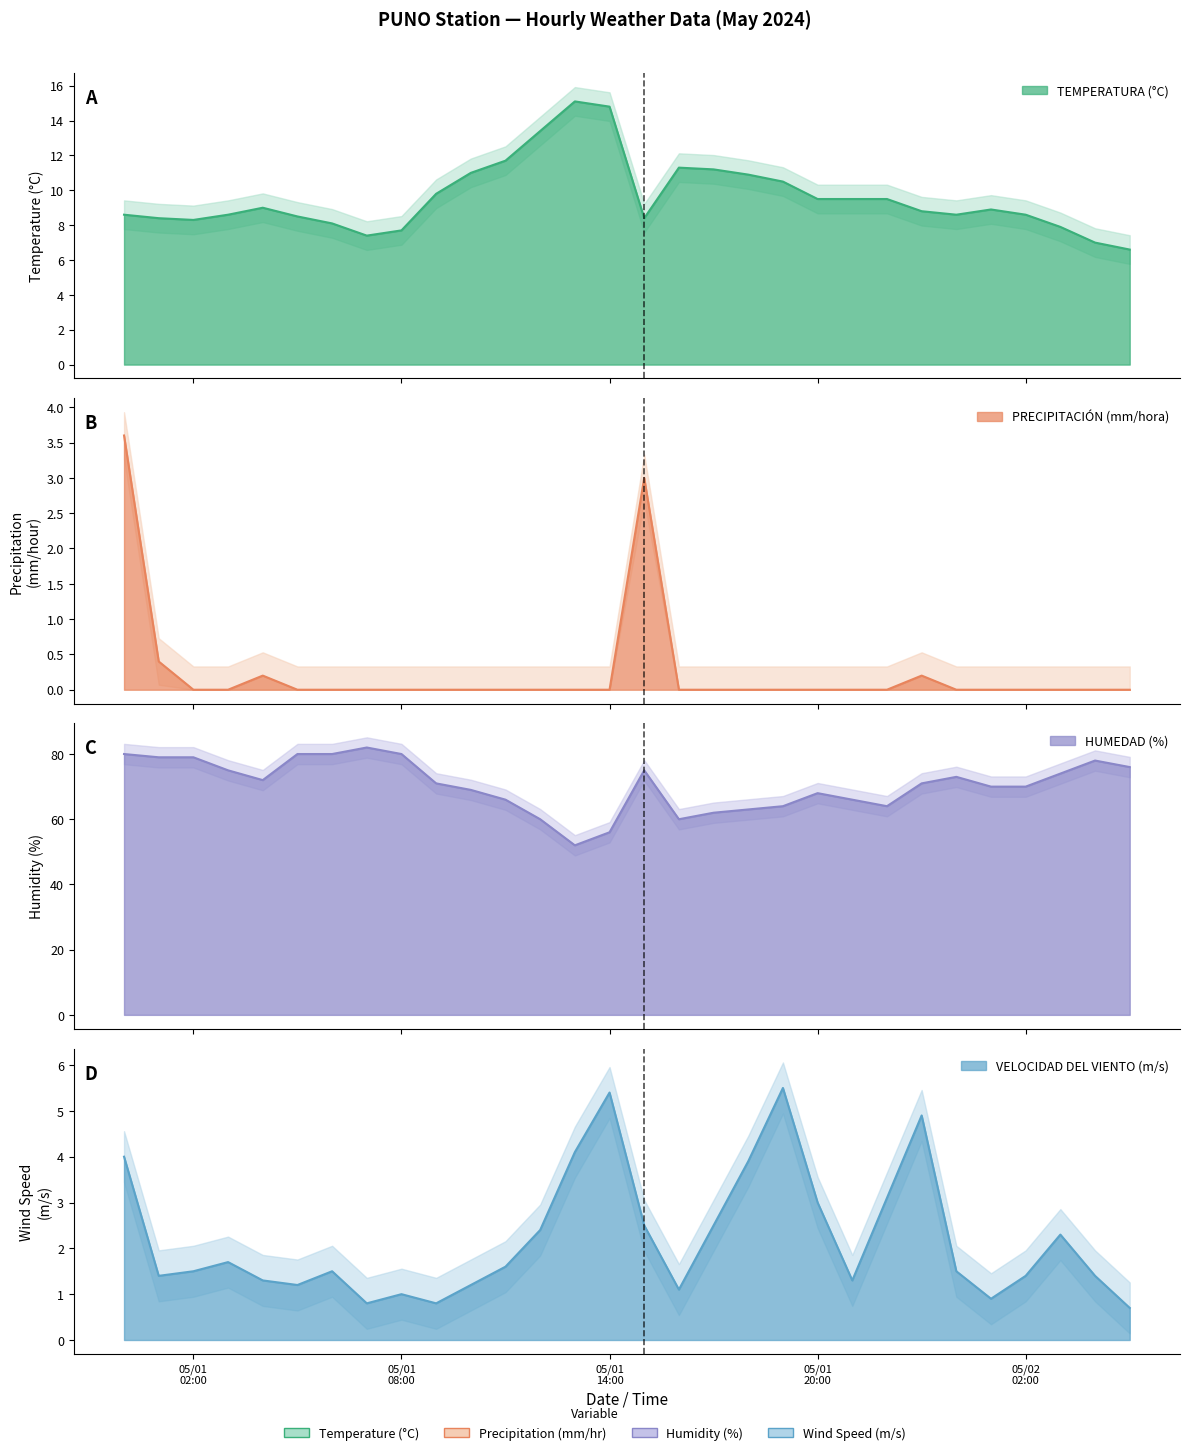

True or false: VELOCIDAD DEL VIENTO (m/s) has more than 0 points higher than both neighbors.

True